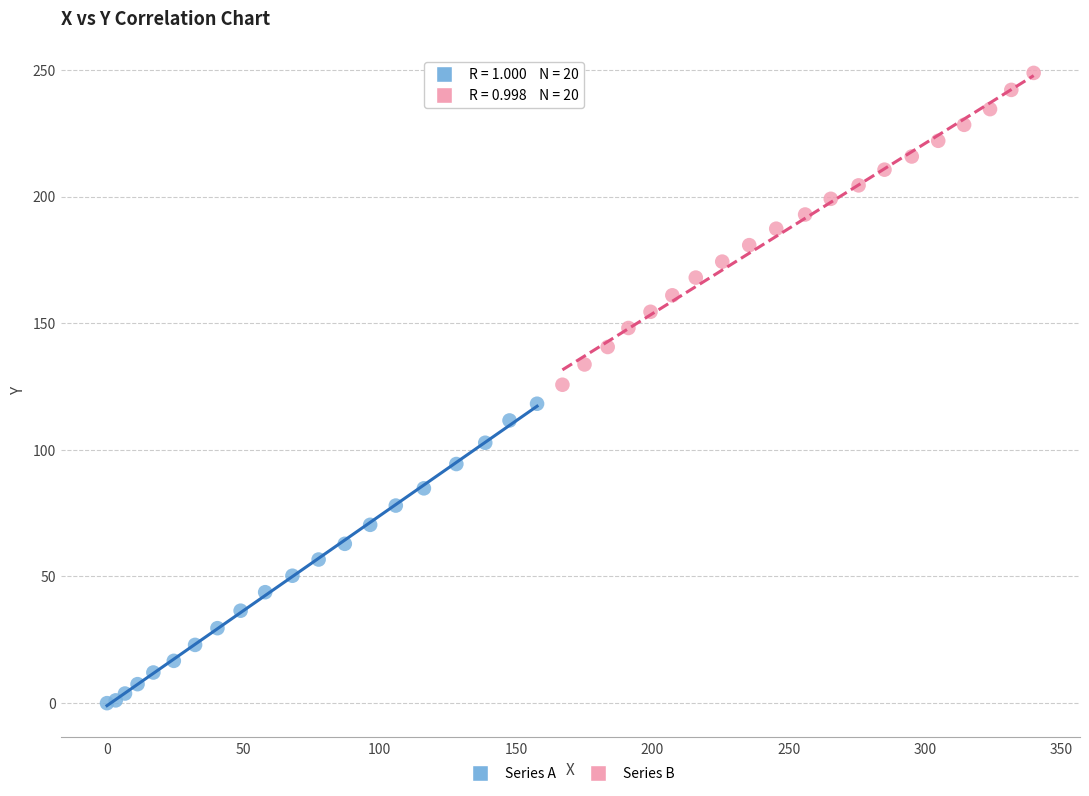

Which series contains the lowest Y value?

Series A